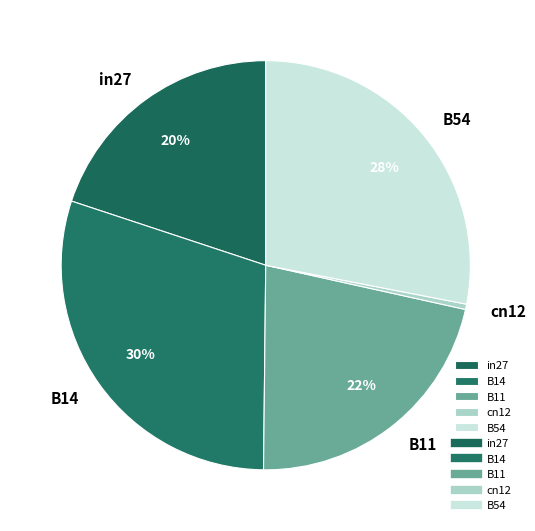

Combined, do B11 and B14 account for over 50%?

Yes